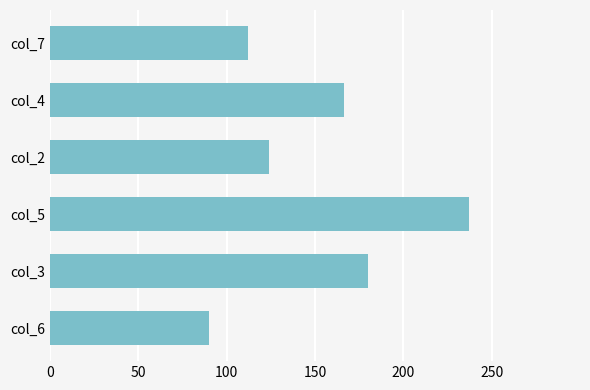

At which category does the chart reach its peak across all series?

col_5